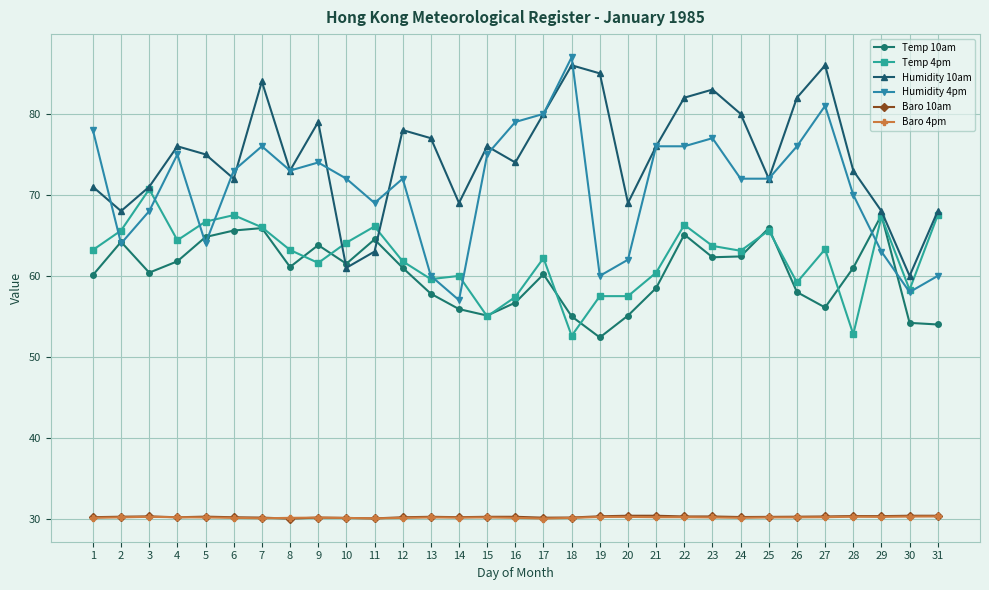

How many values in the Temp 10am series are below 61?

15